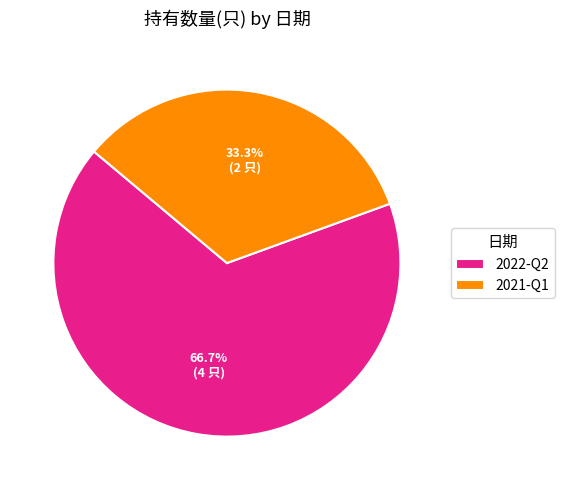

Approximately how many times larger is the value at 2021-Q1 compared to 2022-Q2?

0.5